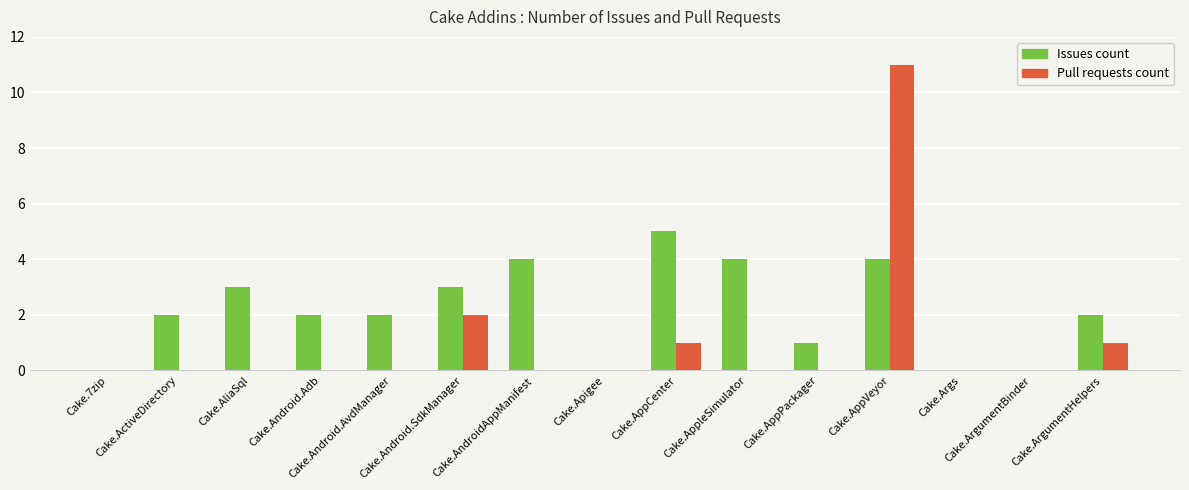

Between Cake.Android.Adb and Cake.ArgumentHelpers, which series saw the biggest shift?

Pull requests count